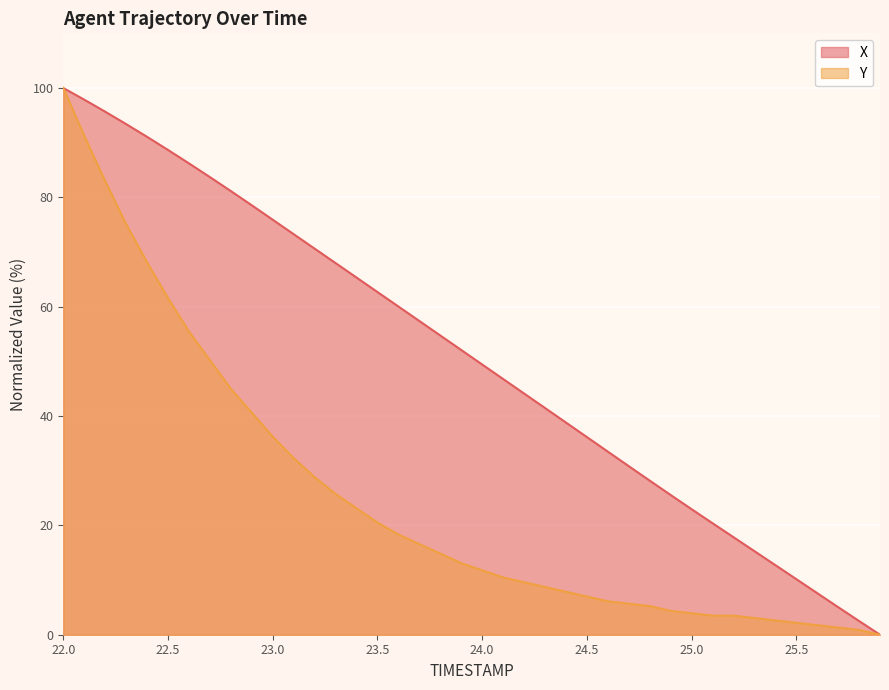

What is the difference between the second highest and minimum values in the Y series?

91.3